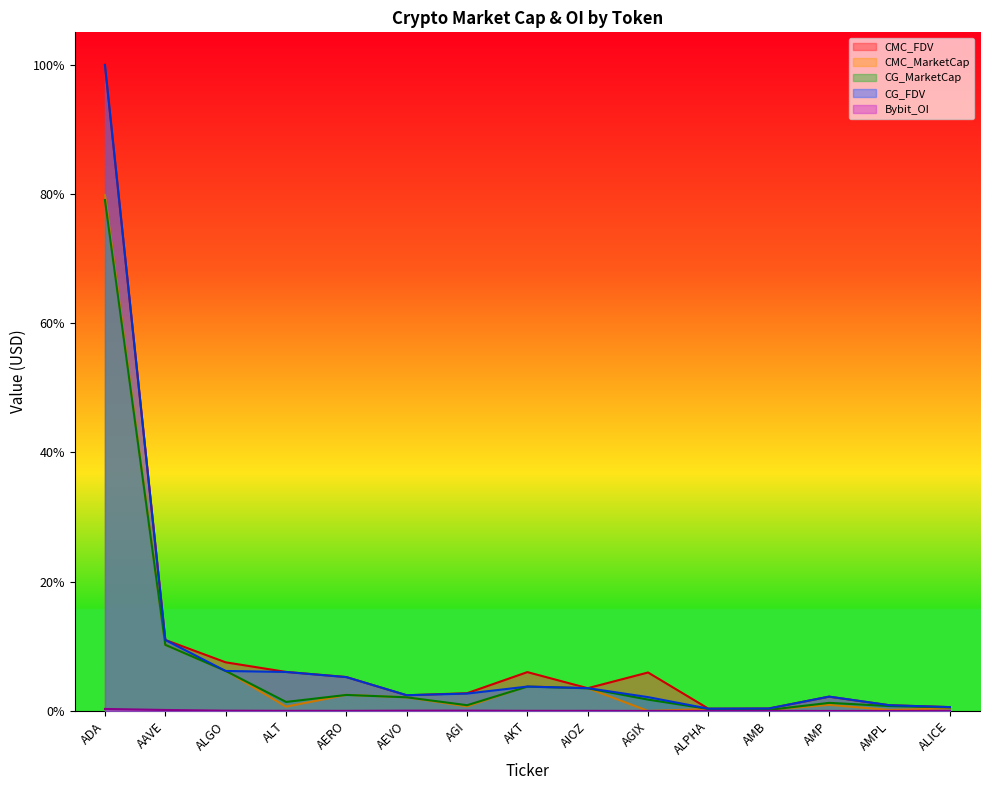

Is it true that CG_FDV equals 0.1 at AAVE?

True